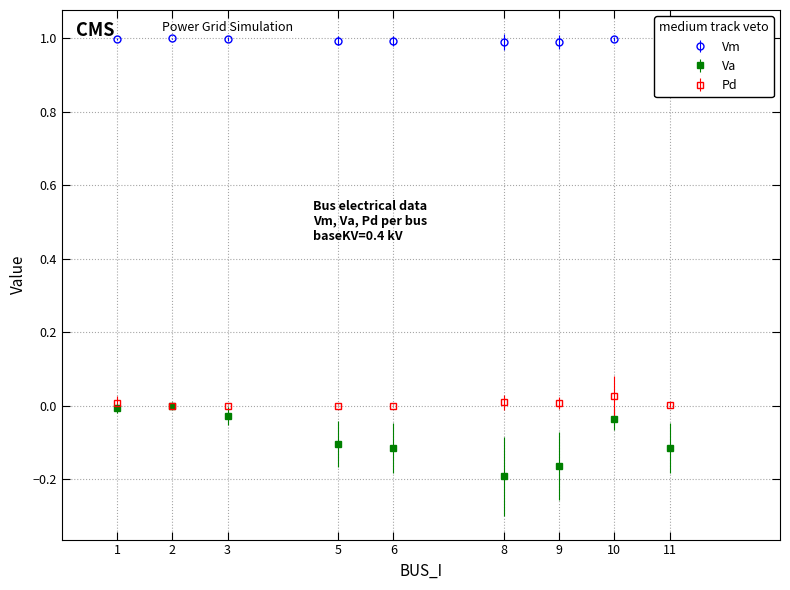

Which series has the largest range (max minus min)?

Va